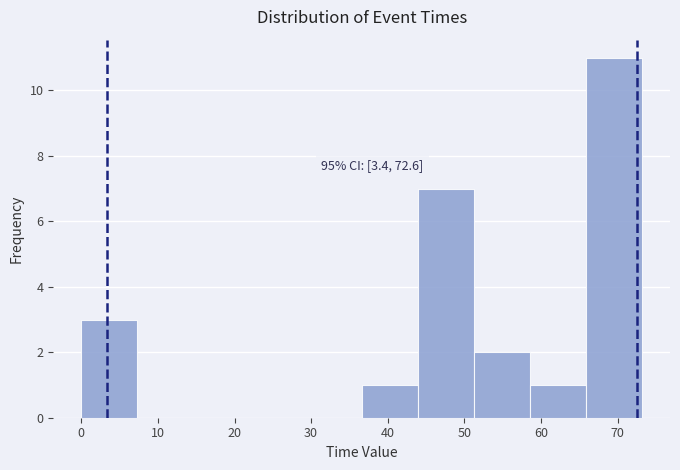

Over which range of the x-axis is the bar tallest?

66 to 73